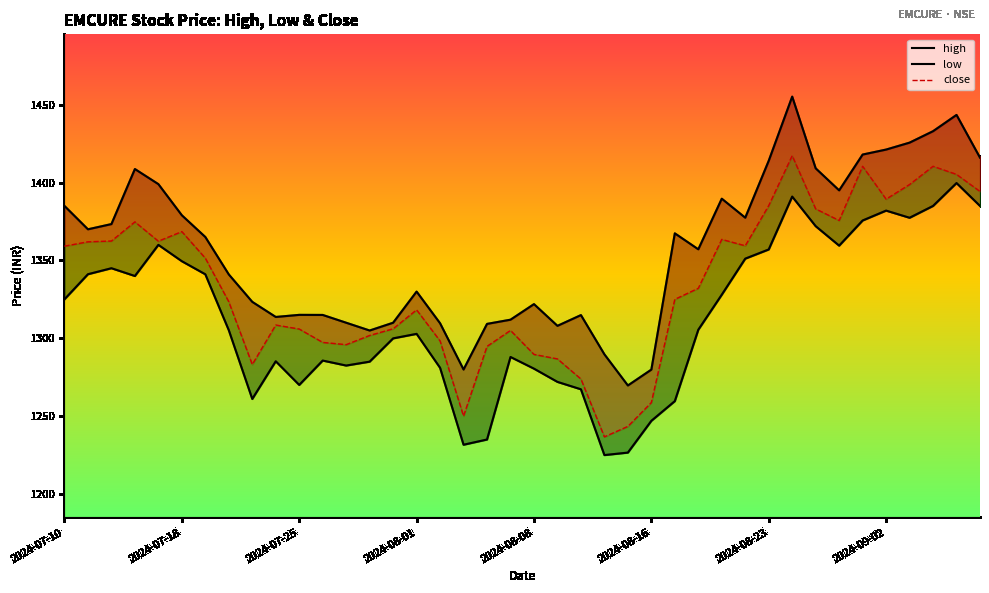

How many interior local peaks does the high series have?

9